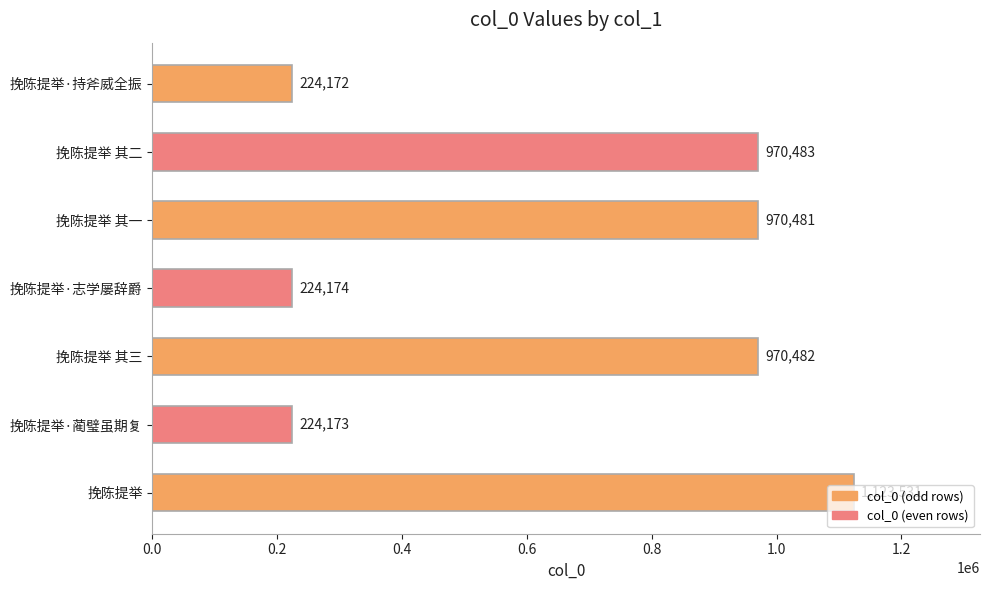

Between 挽陈提举 其二 and 挽陈提举 其一, which is larger?

挽陈提举 其二